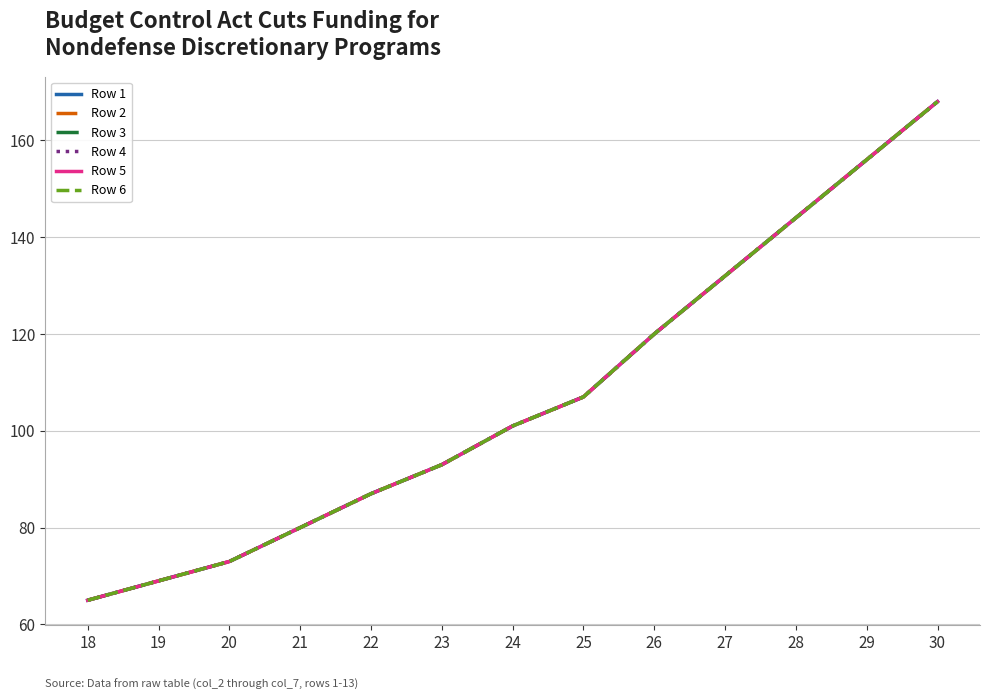

Does the chart display data point markers on the line(s)?

No